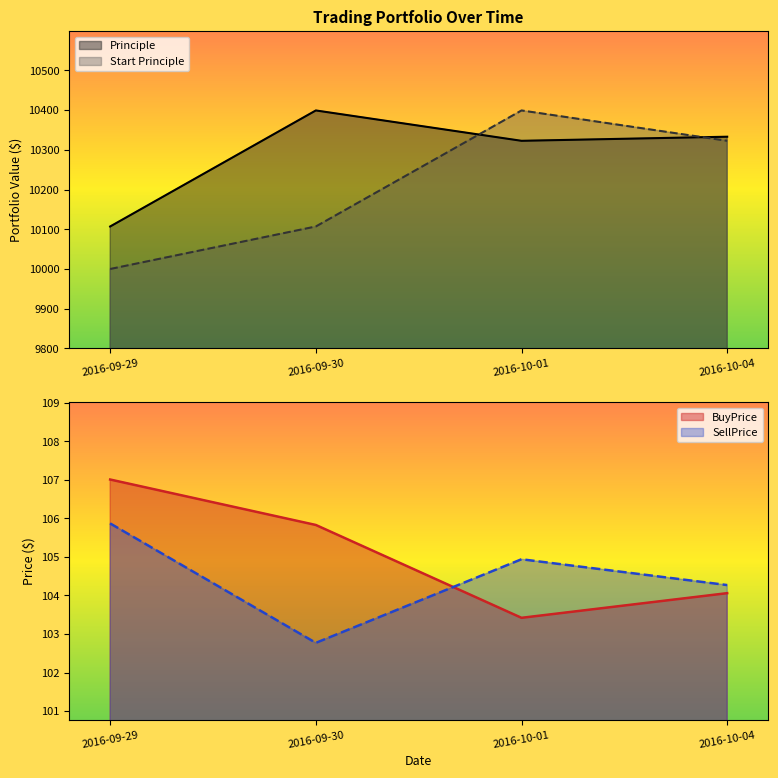

Is it true that Start Principle equals 16528.5 at 2016-09-30?

False